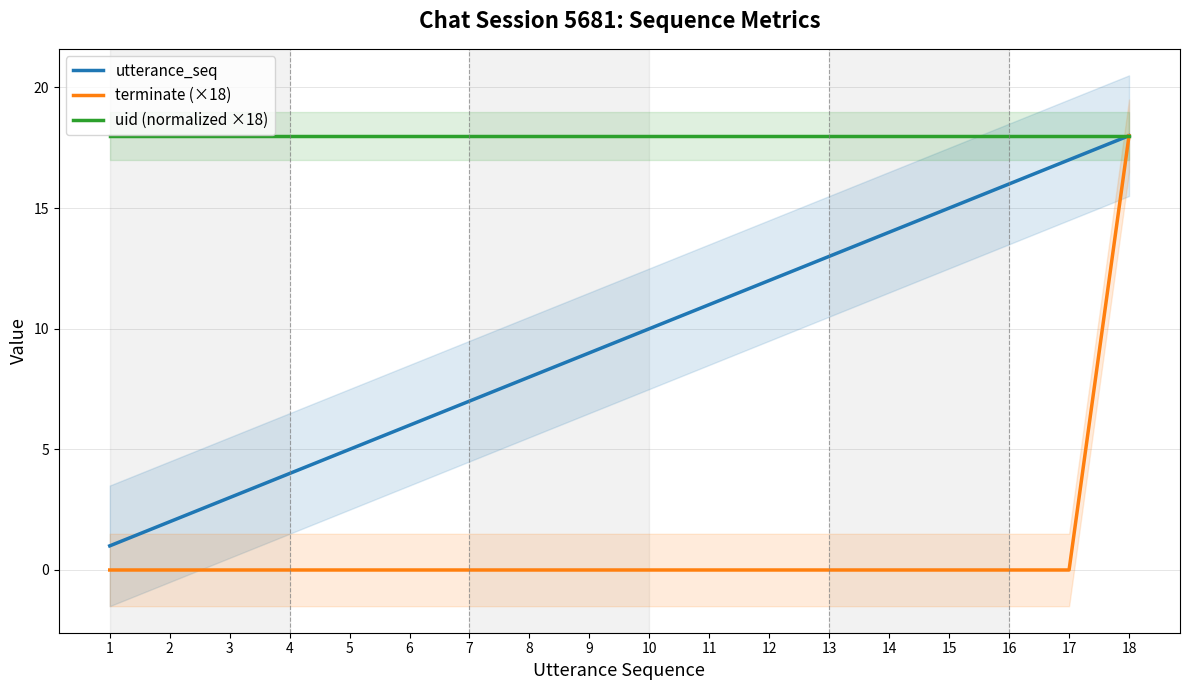

True or false: terminate (×18) and utterance_seq cross at least once.

False